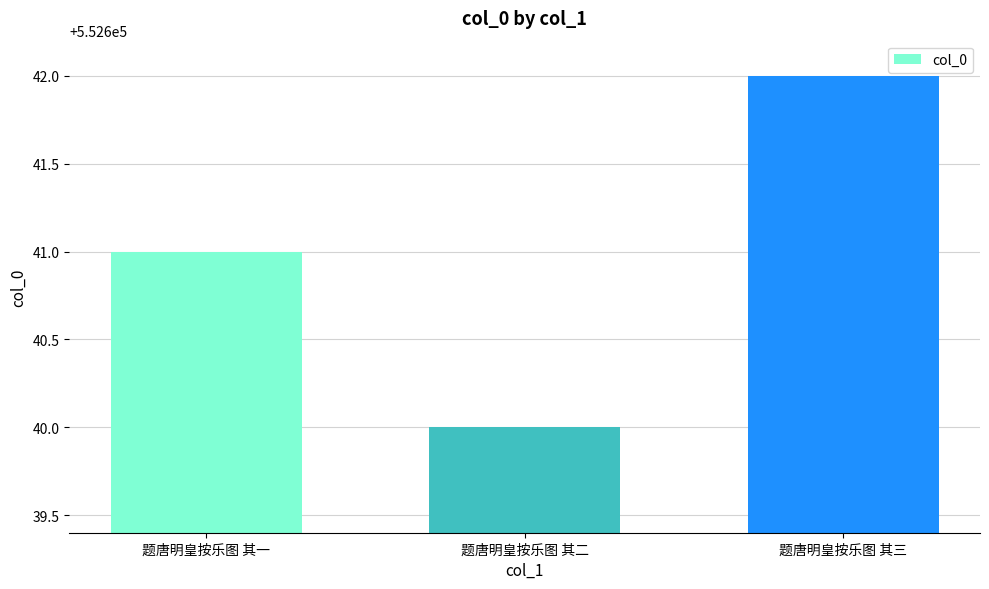

Rank the categories by value from highest to lowest.

题唐明皇按乐图 其三, 题唐明皇按乐图 其一, 题唐明皇按乐图 其二